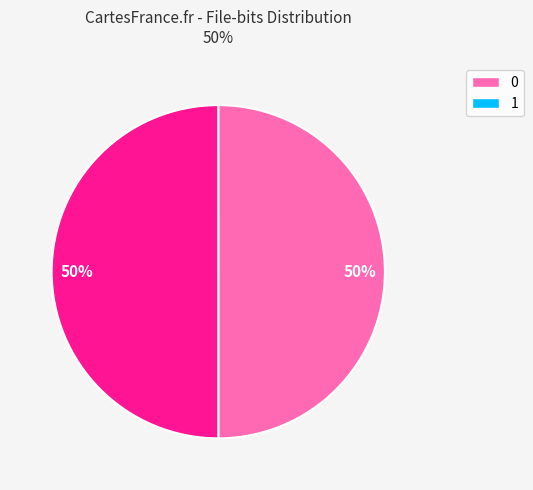

Combined, do 1 and 0 account for over 50%?

Yes